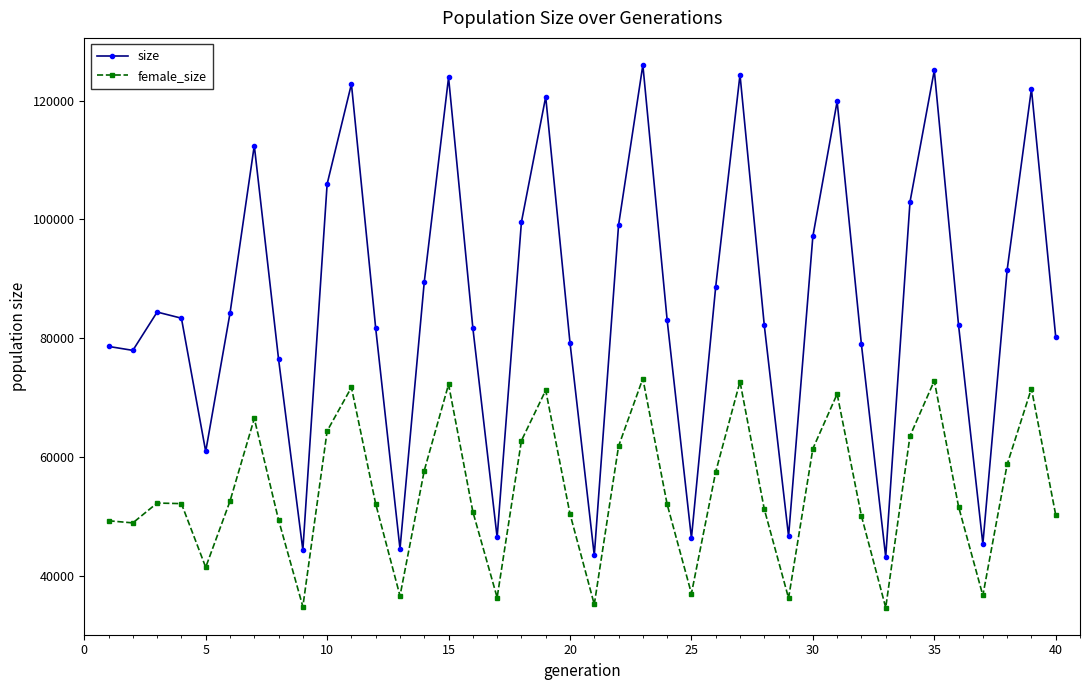

What is the sum of all size values?

3426898